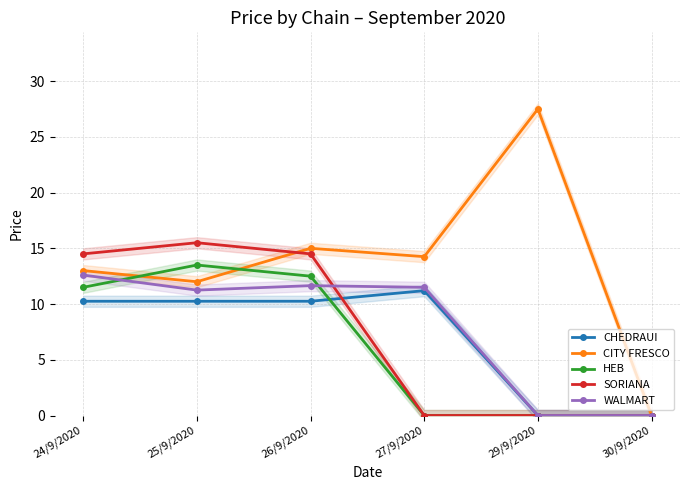

What is the difference between the second highest and minimum values in the CITY FRESCO series?

15.0